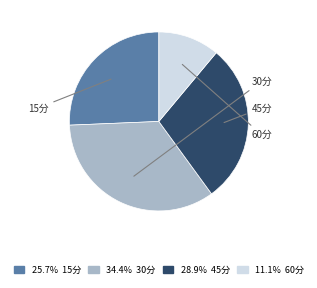

Do 34.4% 30分 and 11.1% 60分 together represent more than half of the pie?

No